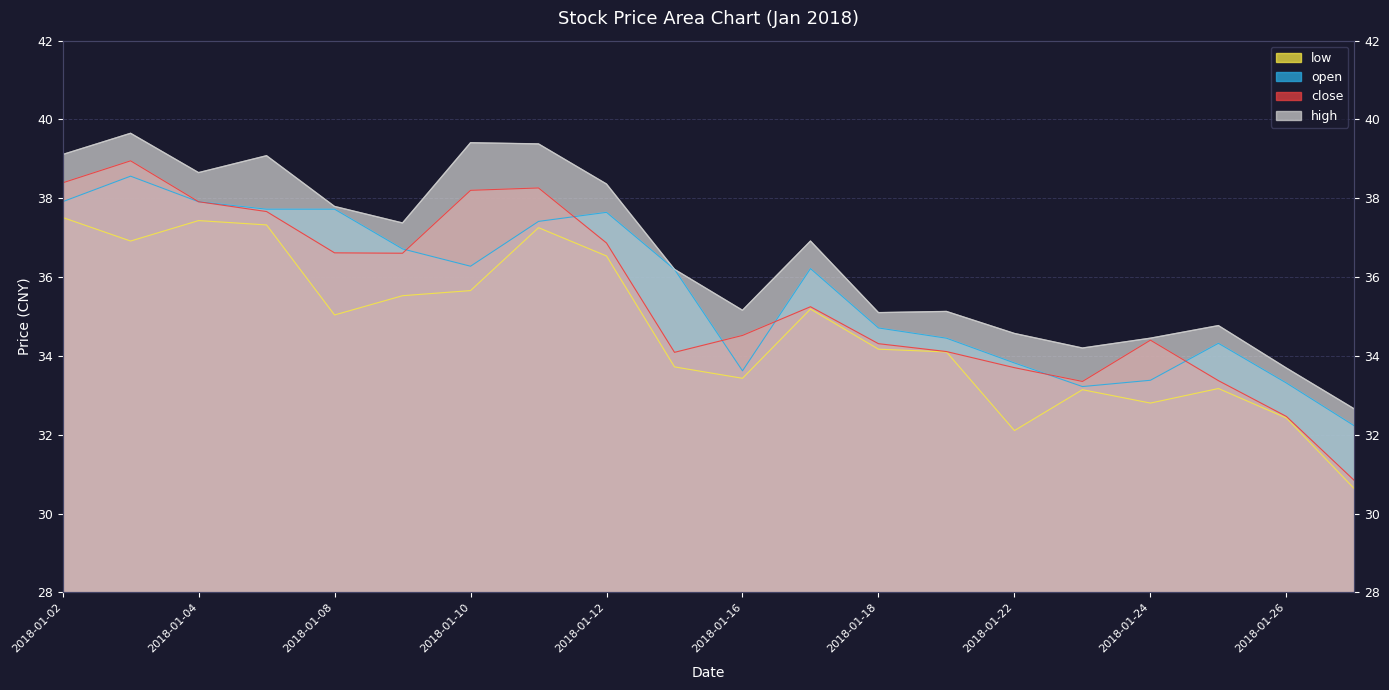

In low, how many points are higher than both neighbors (excluding endpoints)?

5